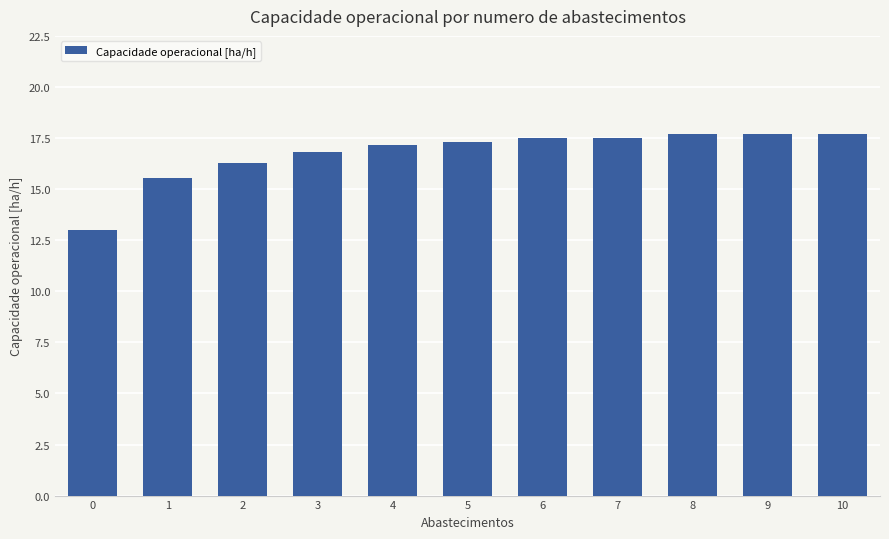

Reading left to right, what are all the values shown in this chart?

0=13.0	1=15.6	2=16.3	3=16.8	4=17.1	5=17.3	6=17.5	7=17.5	8=17.7	9=17.7	10=17.7